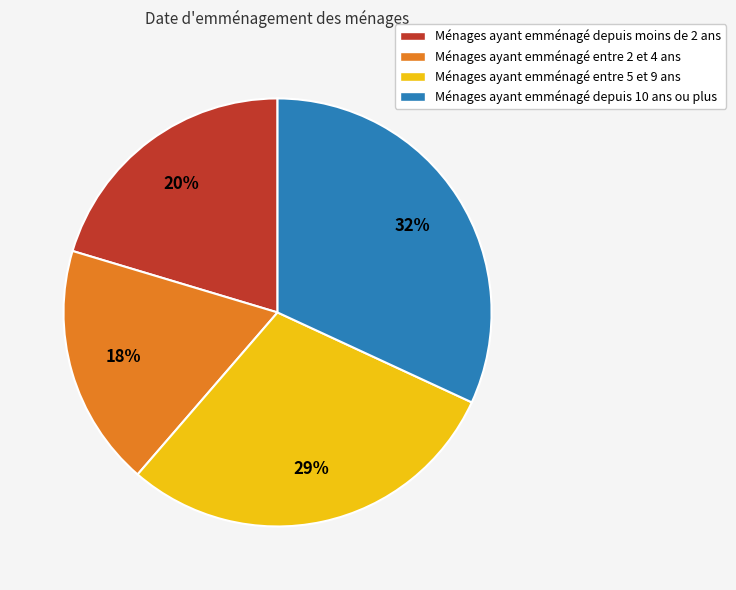

Which slice is the largest?

Ménages ayant emménagé depuis 10 ans ou plus